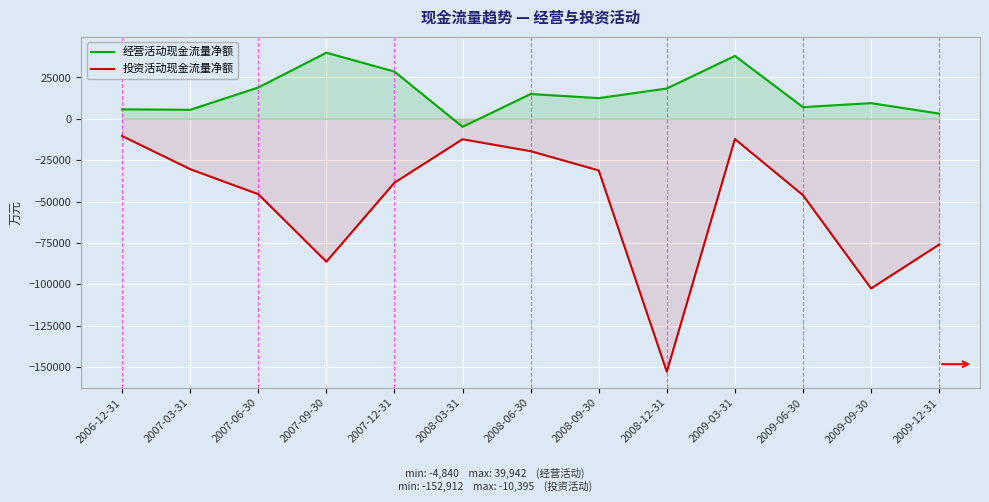

What is the approximate value of 投资活动现金流量净额 at 2009-03-31, to the nearest 50?

-12250